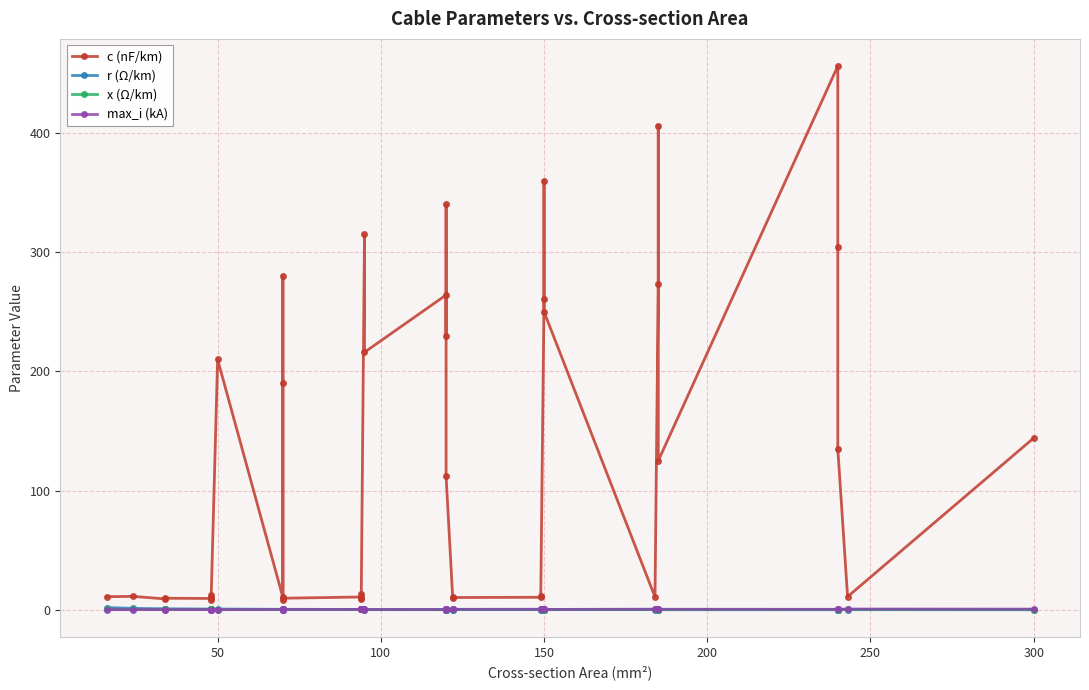

What is the difference between the maximum and minimum values in the max_i (kA) series?

0.5